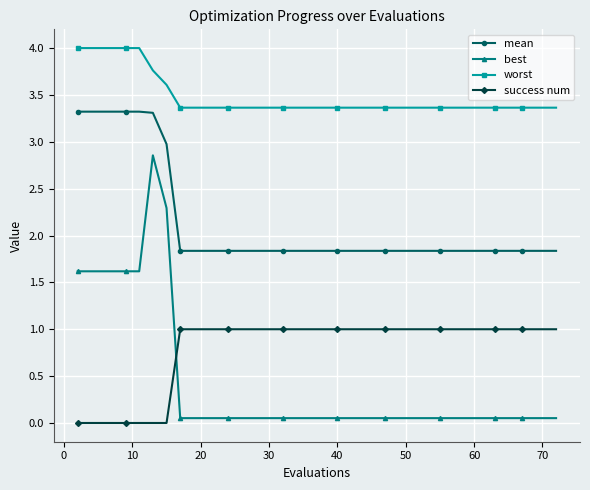

What is the lowest value of the mean series?

1.8